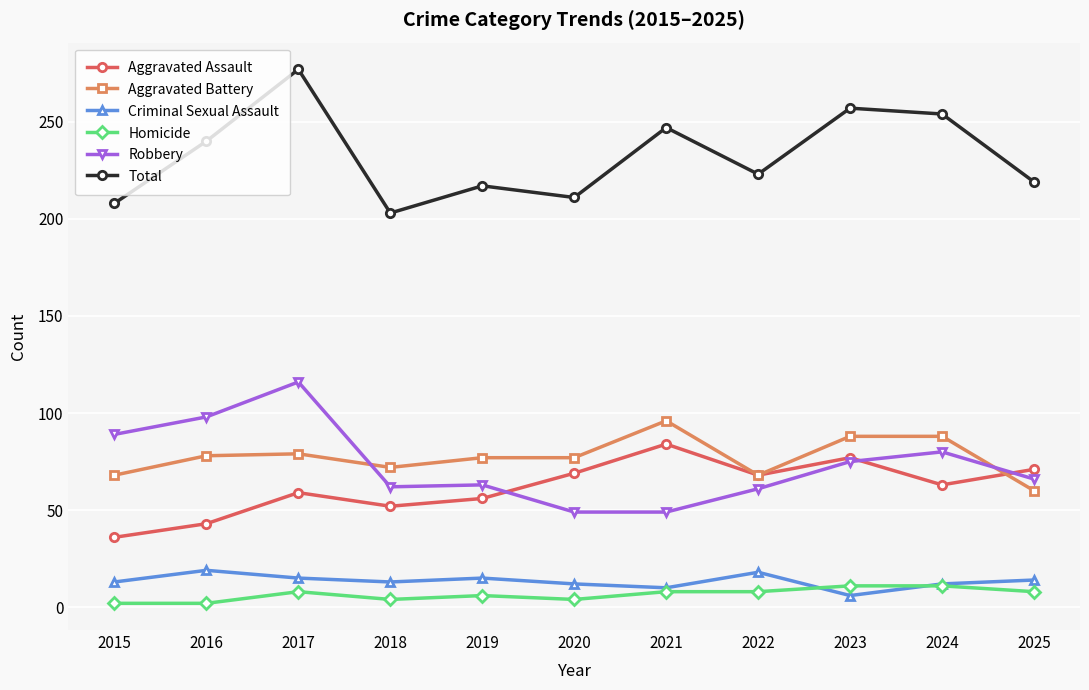

At which label does Total reach its minimum?

2018